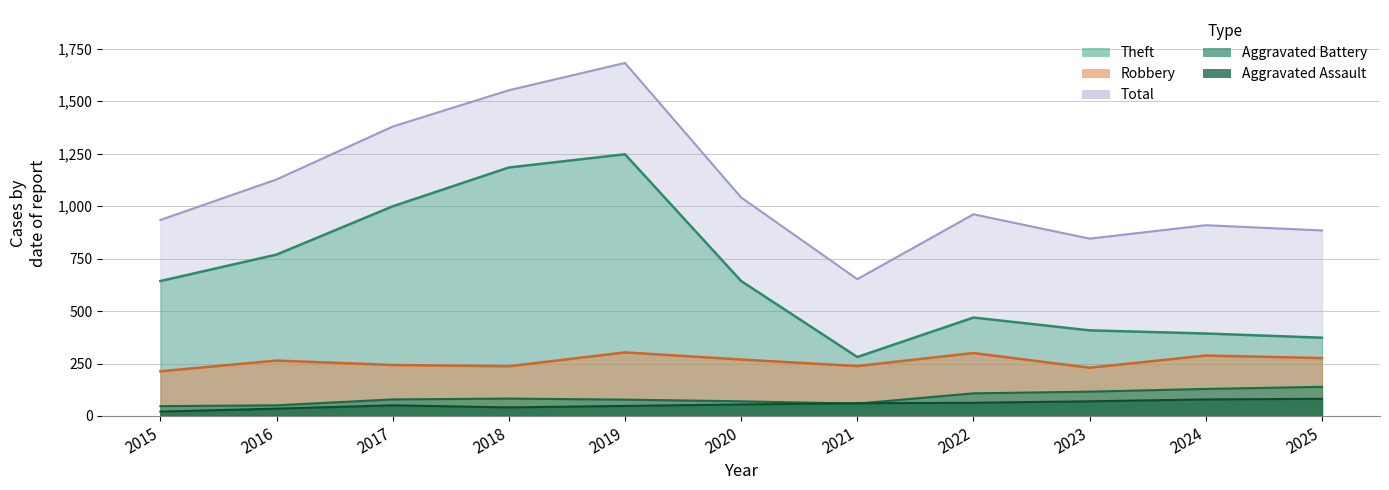

What are all the series names shown in the legend?

Robbery, Theft, Aggravated Battery, Aggravated Assault, Total